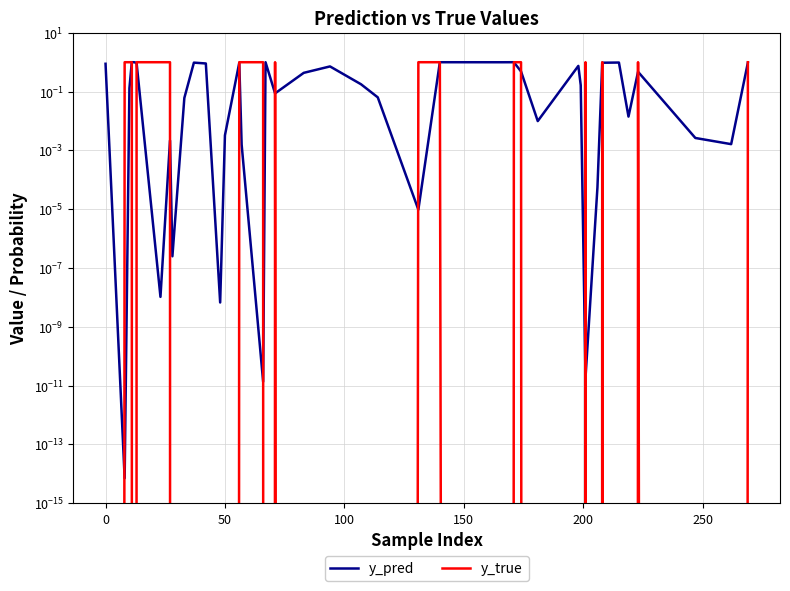

Reading left to right, what are all the values shown in this chart?

y_pred: 0.9	0.0	0.1	1.0	1.0	0.9	0.0	0.0	0.0	0.1	1.0	0.9	0.0	0.0	1.0	0.0	0.0	1.0	0.1	0.4	0.7	0.2	0.1	0.0	1.0	1.0	1.0	0.5	0.0	0.7	0.2	0.0	0.0	1.0	1.0	0.0	0.5	0.0	0.0	1.0
y_true: 0.0	1.0	1.0	1.0	0.0	1.0	1.0	1.0	0.0	0.0	0.0	0.0	0.0	0.0	1.0	1.0	1.0	0.0	1.0	0.0	0.0	0.0	0.0	1.0	1.0	0.0	1.0	1.0	0.0	0.0	0.0	1.0	0.0	1.0	0.0	0.0	1.0	0.0	0.0	1.0